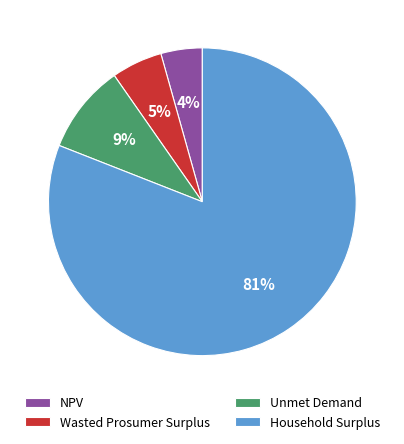

To the nearest percent, what percentage of the pie is NPV?

4%